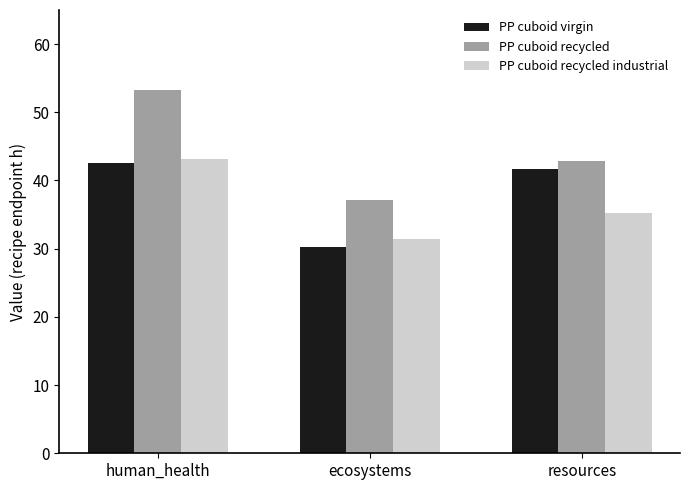

How many groups of bars are there?

3